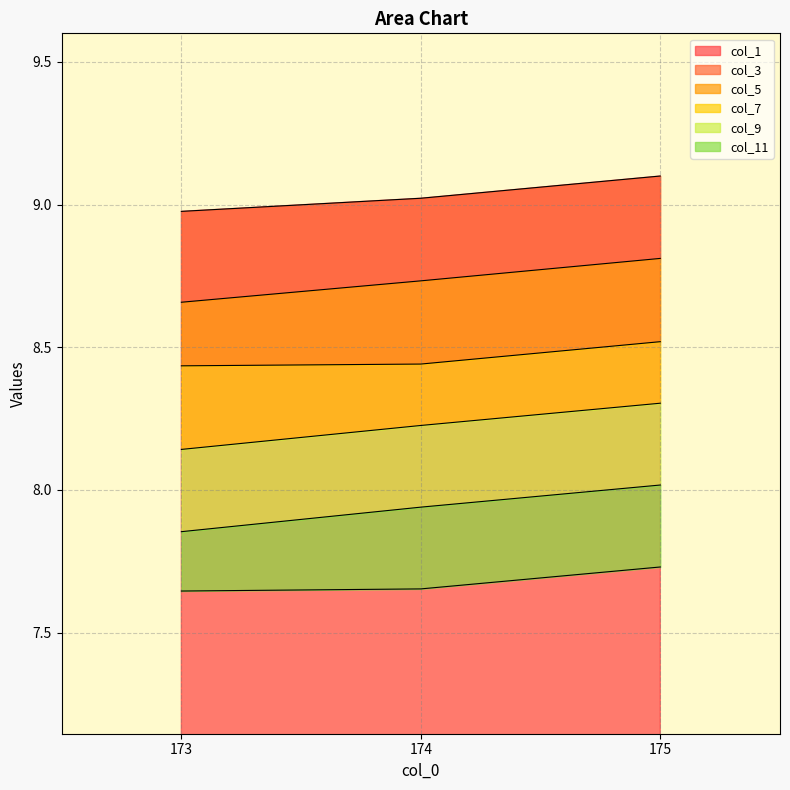

What is the value of the col_9 point at the 2nd from the left?

7.9